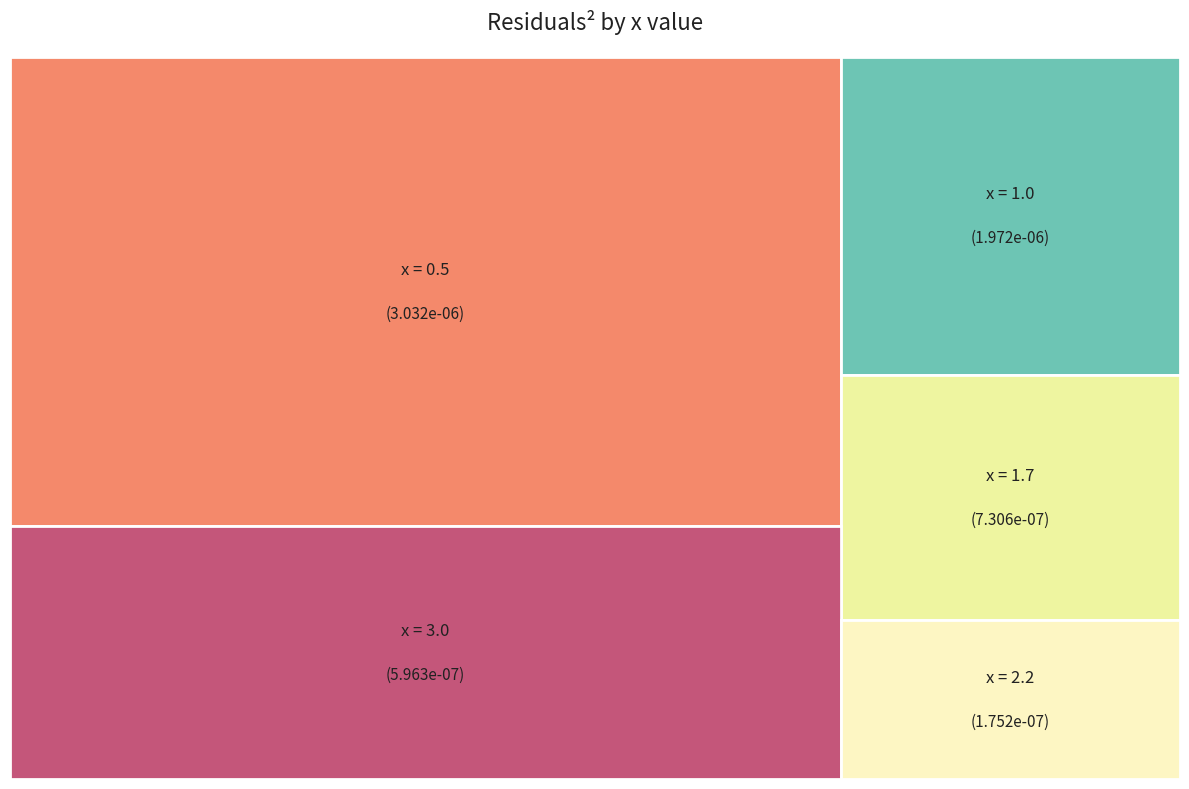

True or false: 2.2 accounts for 10% of the total.

False